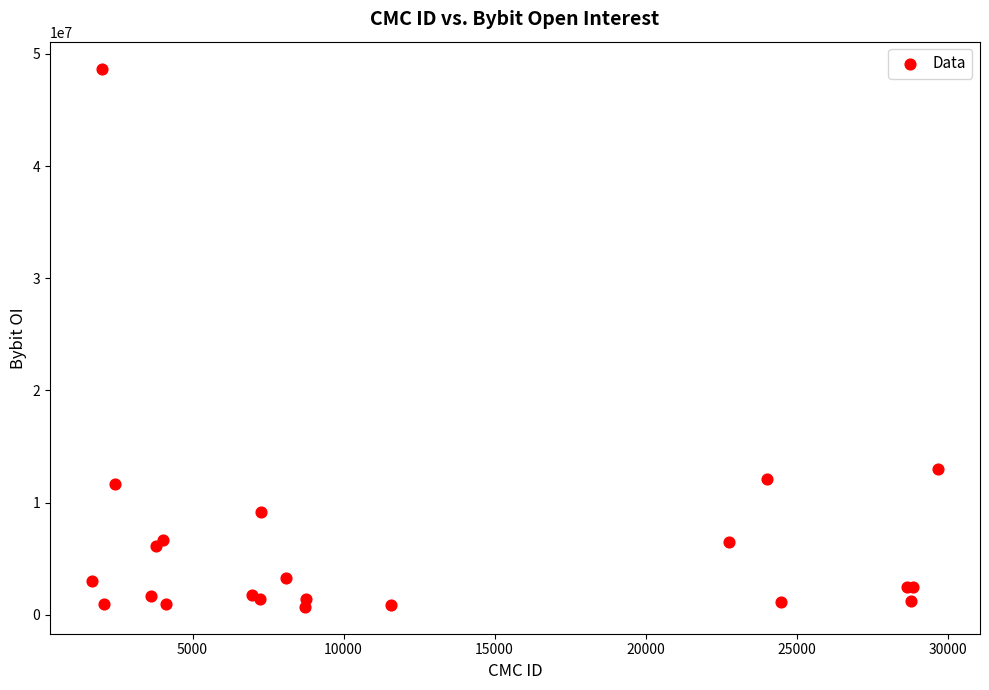

What Y value in the scatter plot is closest to 24704016?

12993971